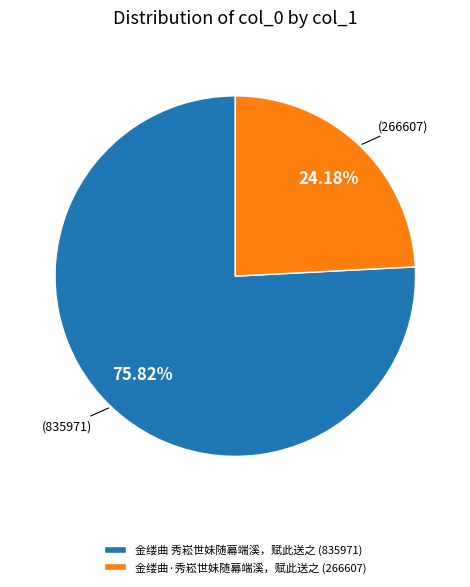

How many segments does this pie chart have?

2